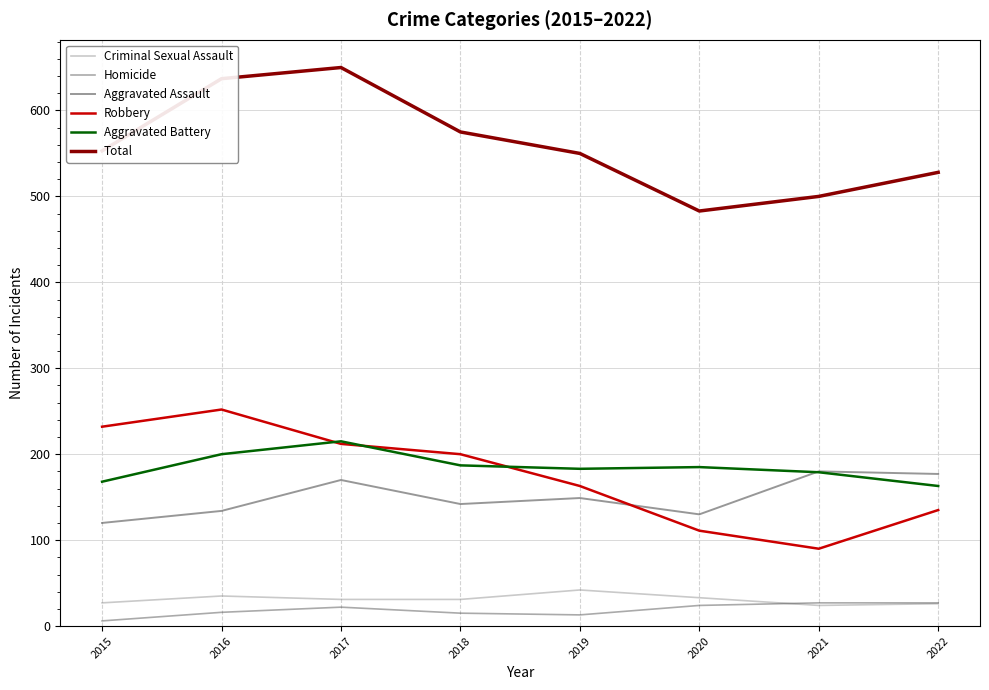

What is the difference between the highest and lowest values at 2016?

621